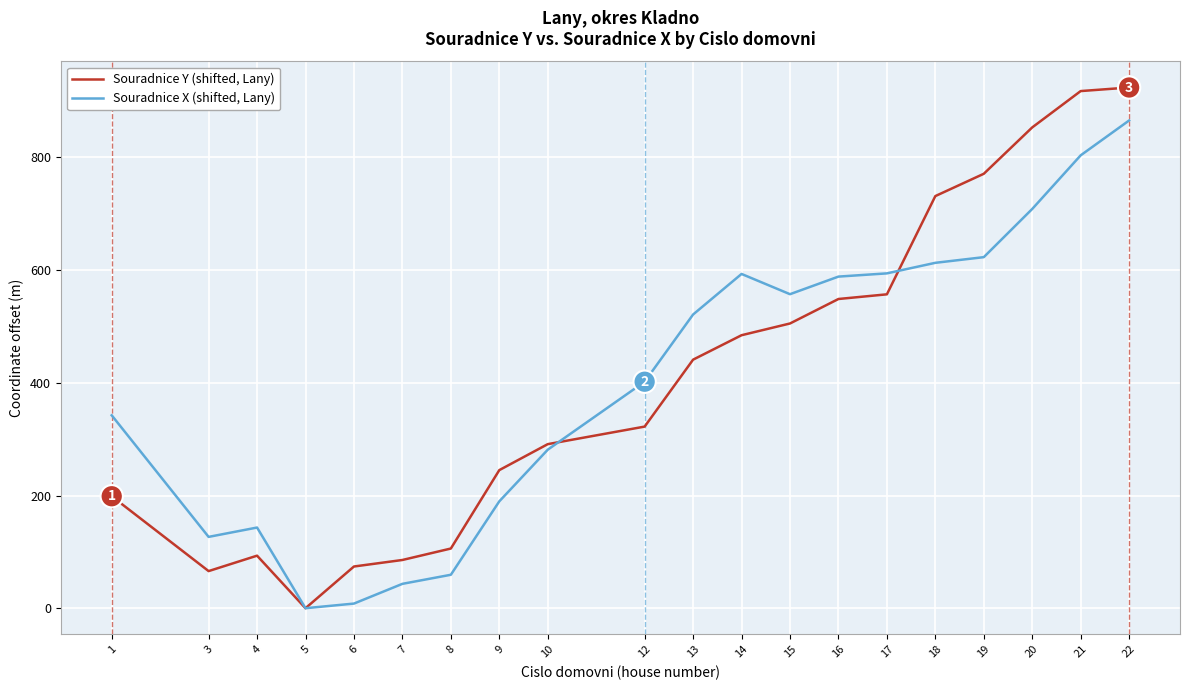

What is the maximum value for Souradnice X (shifted, Lany)?

865.5